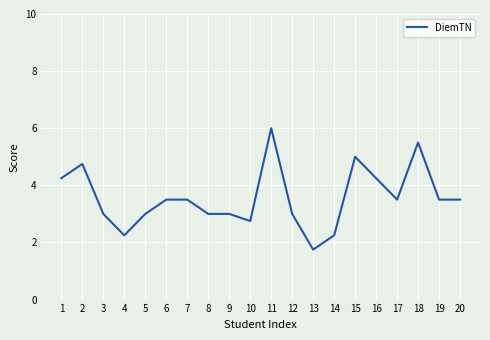

Which label corresponds to the largest value in the chart?

11